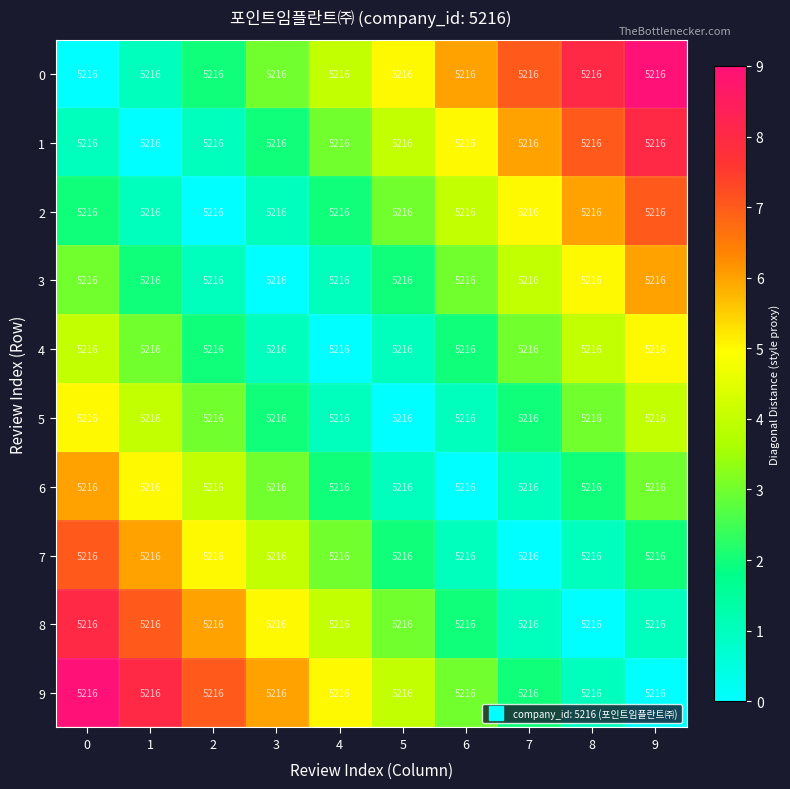

What is the difference between the highest and lowest values at 8?

8